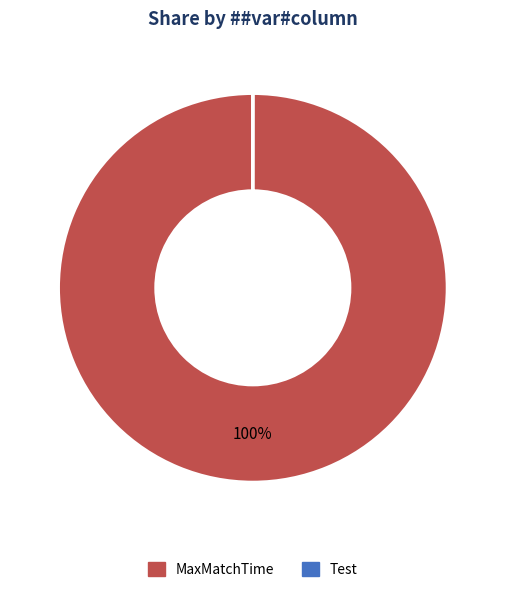

True or false: MaxMatchTime accounts for 91% of the total.

False